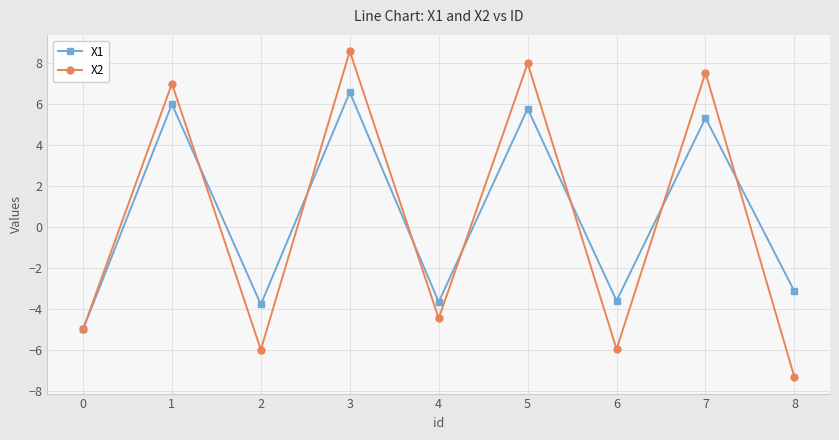

What is the lowest value of the X1 series?

-5.0